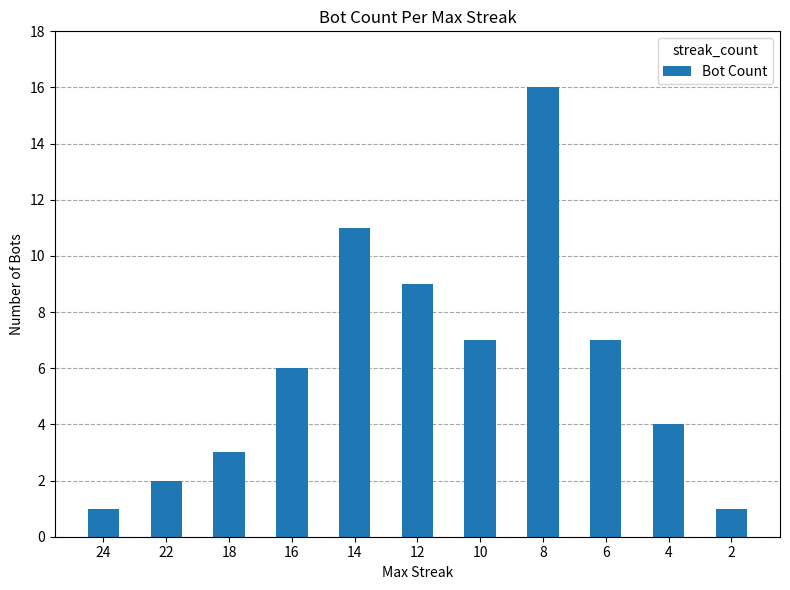

How many distinct data groups are displayed?

1